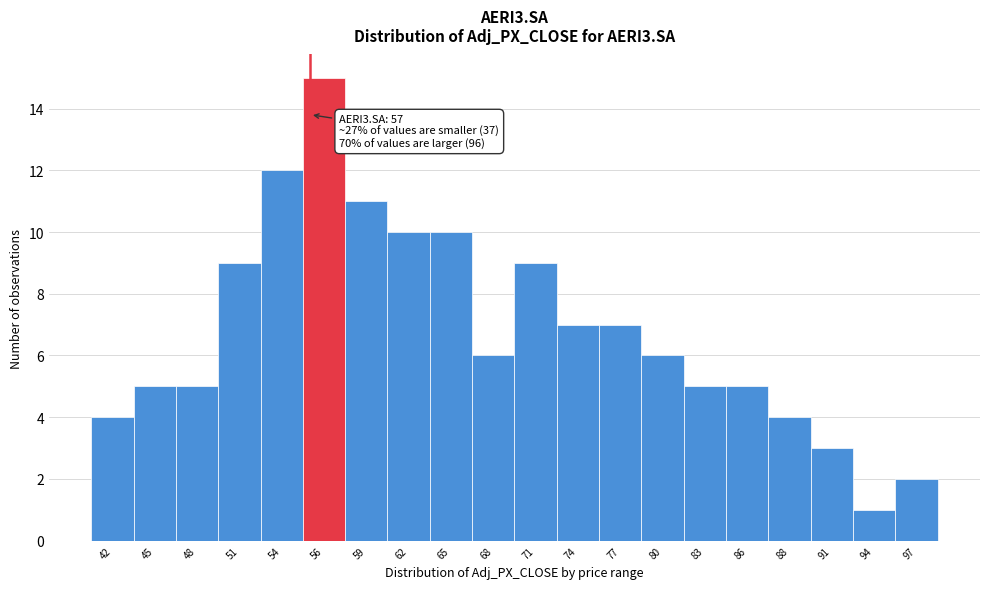

Reading left to right, what are all the values shown in this chart?

42=4	45=5	48=5	51=9	54=12	56=15	59=11	62=10	65=10	68=6	71=9	74=7	77=7	80=6	83=5	86=5	88=4	91=3	94=1	97=2